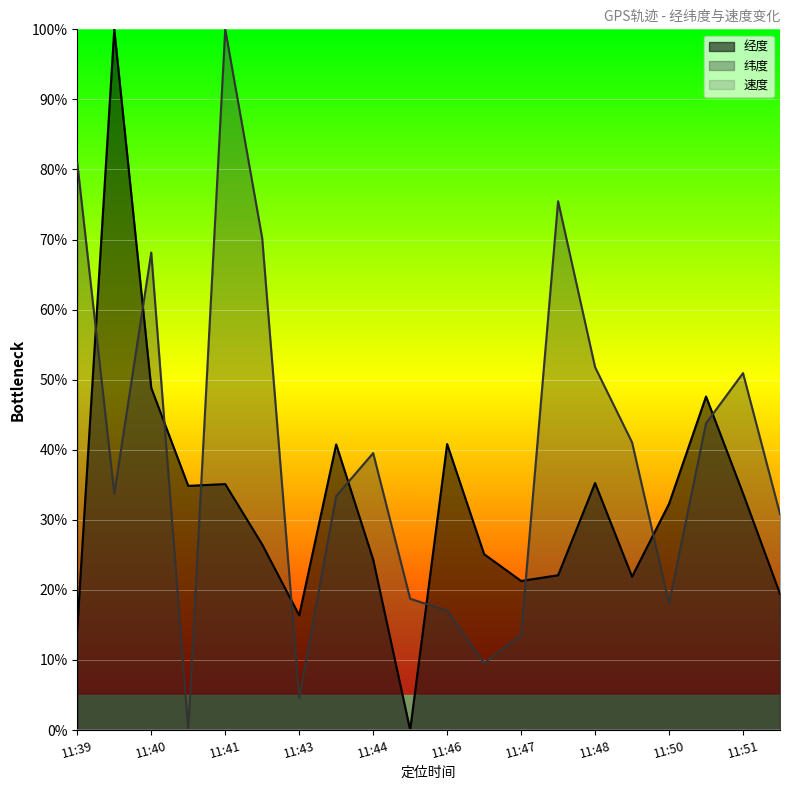

Reading left to right, list all the values displayed in this chart.

经度: 14.5	100.0	48.8	34.8	35.1	26.5	16.4	40.8	24.3	0.0	40.8	25.1	21.3	22.1	35.3	21.9	32.3	47.6	33.8	19.4
纬度: 80.9	33.7	68.1	0.0	100.0	70.2	4.6	33.4	39.5	18.7	17.0	9.5	13.6	75.5	51.8	41.1	18.1	43.8	50.9	30.8